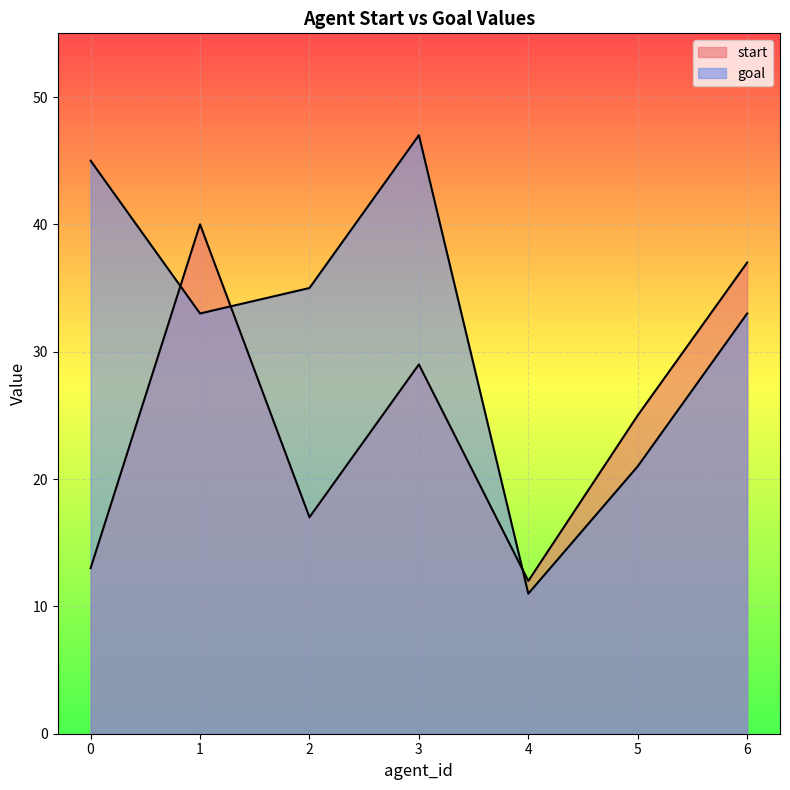

Rank the series by their maximum value, from lowest to highest.

start, goal